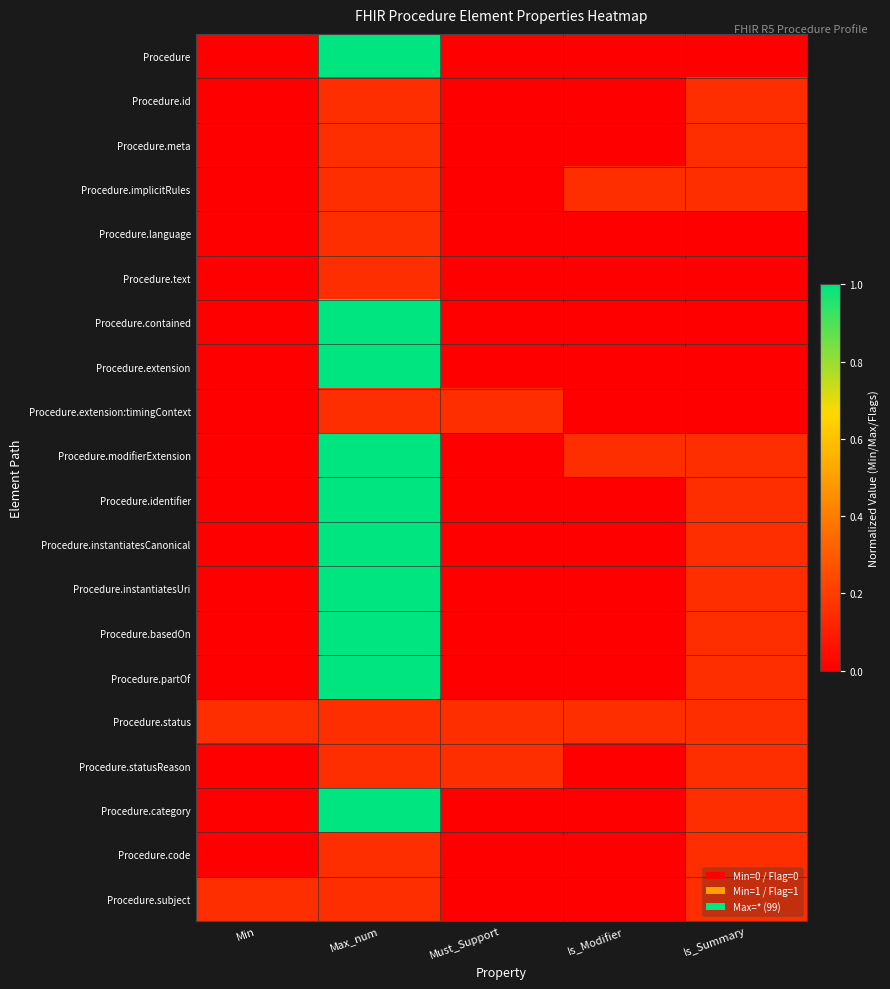

What is the greatest value displayed?

1.0